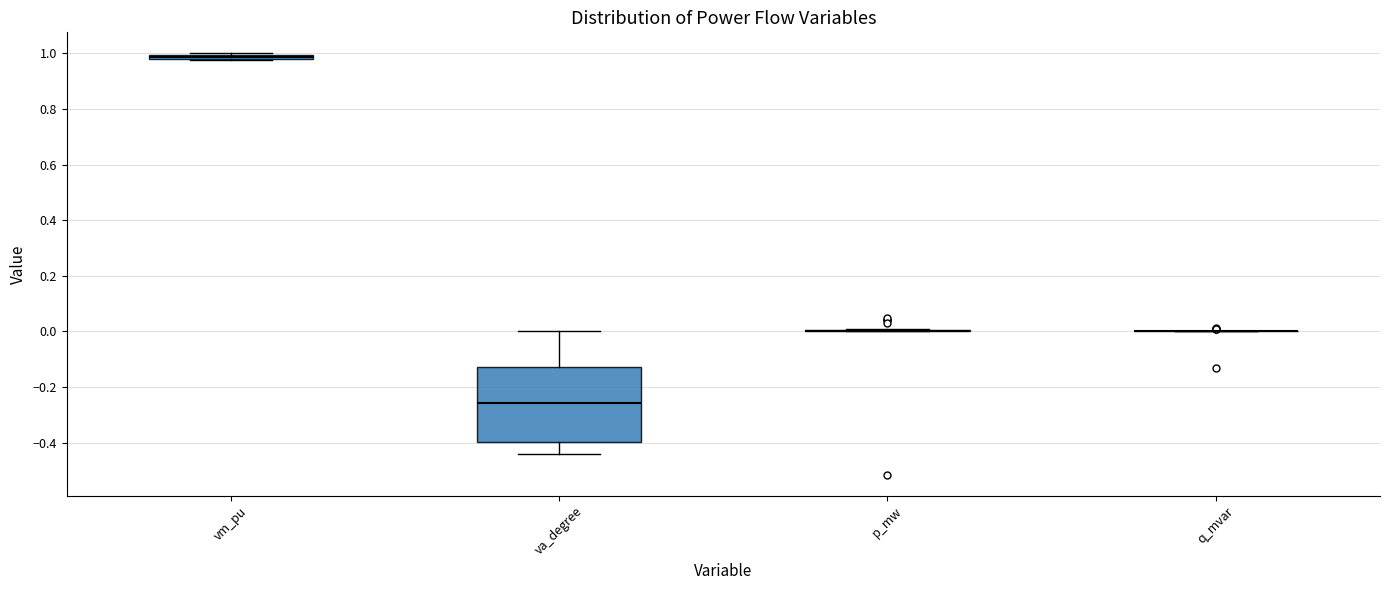

Comparing the boxes themselves (not the whiskers), which one is the tallest?

va_degree